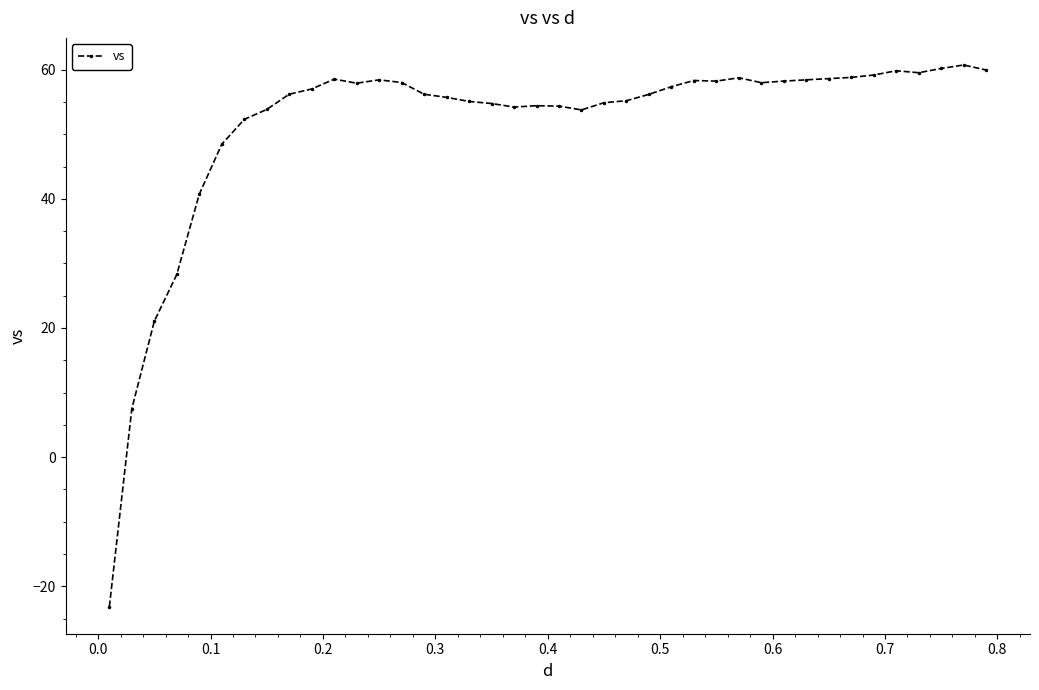

What is the value of the 15th point from the left?

56.2